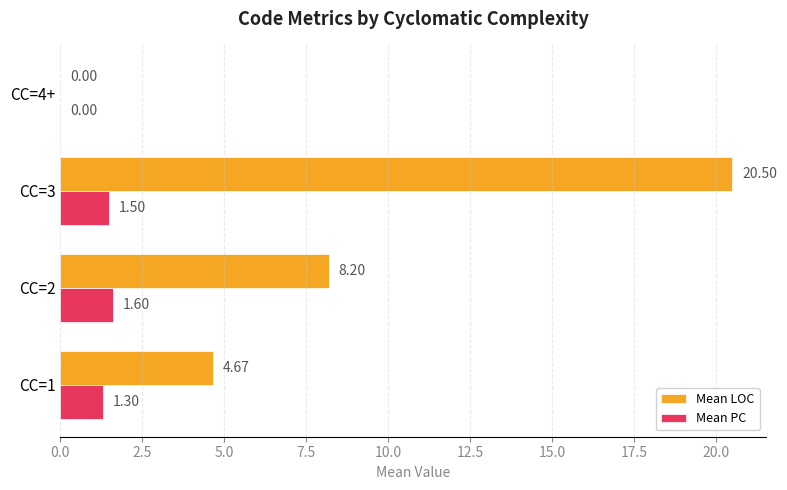

Which series has the largest total across all categories?

Mean LOC